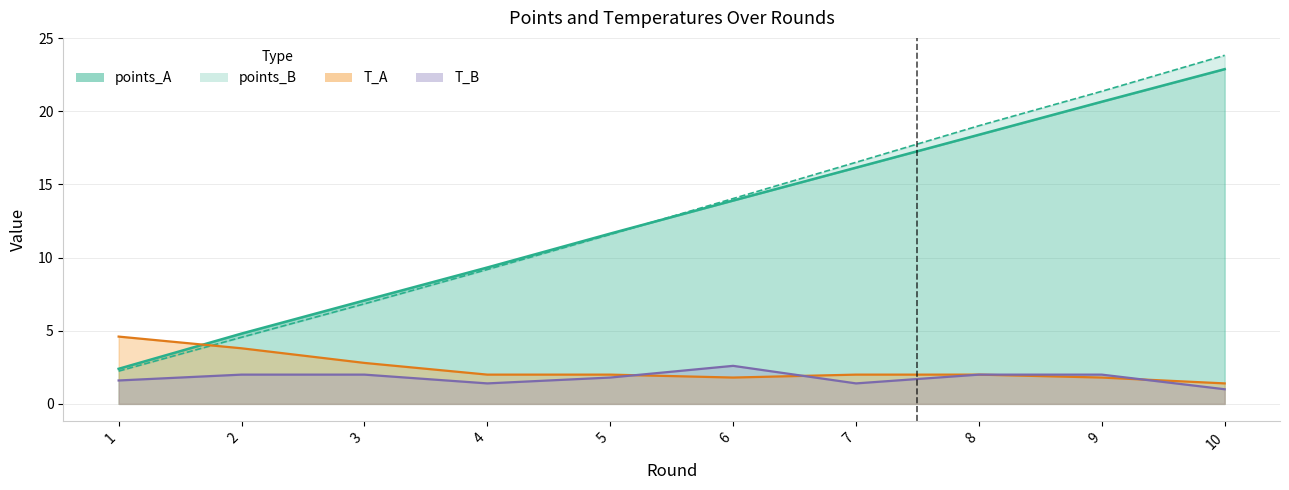

What is the approximate value of points_A at 2?

4.8